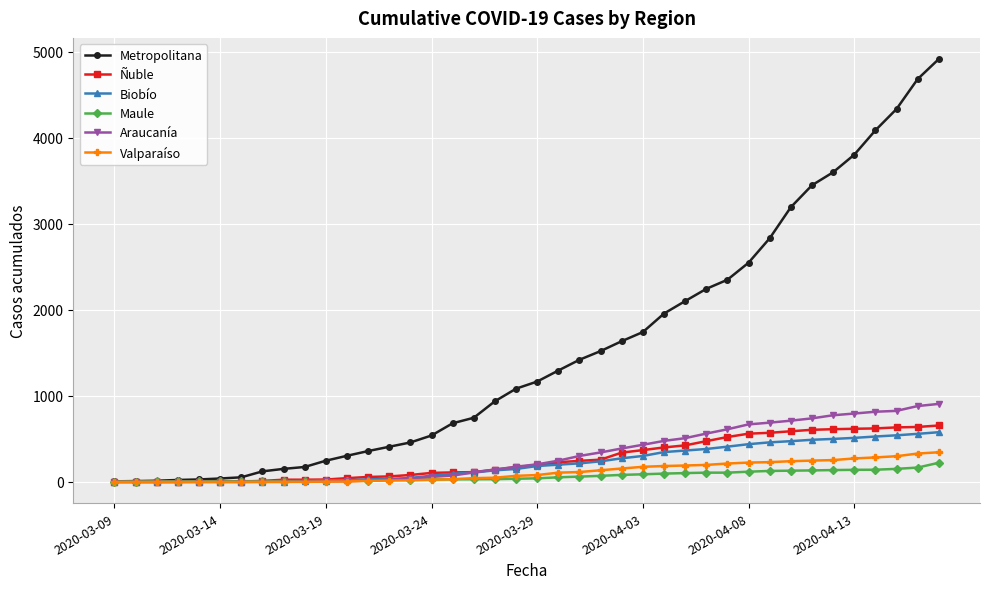

Is this an area chart (filled region under the line)?

No